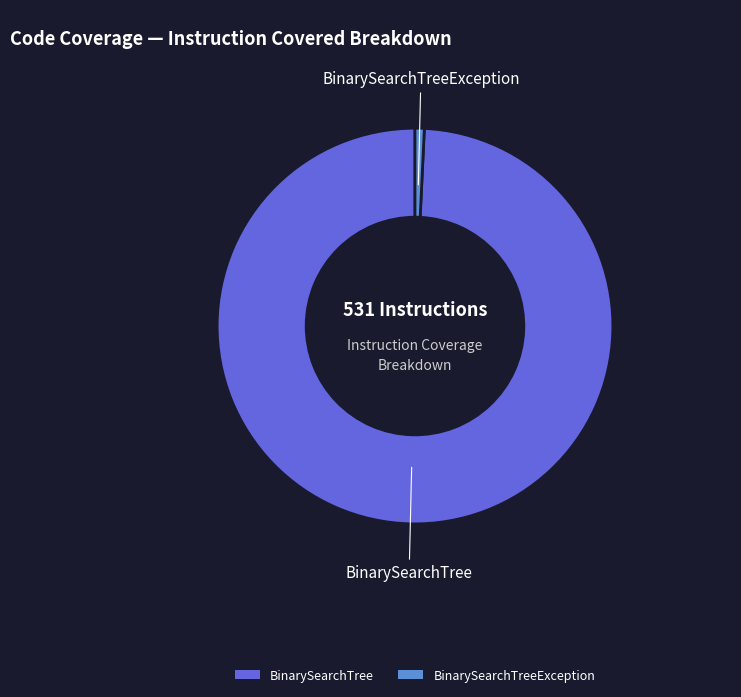

True or false: BinarySearchTree accounts for 99% of the total.

True